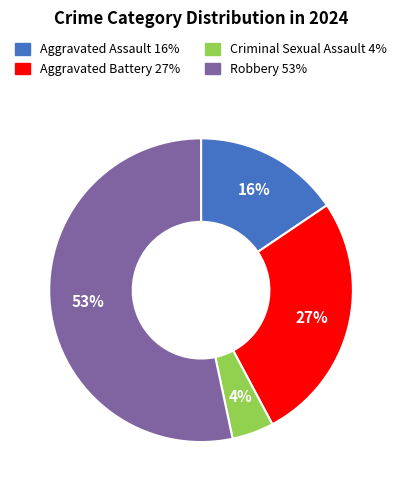

Is it true that Criminal Sexual Assault is 4% of the pie?

True